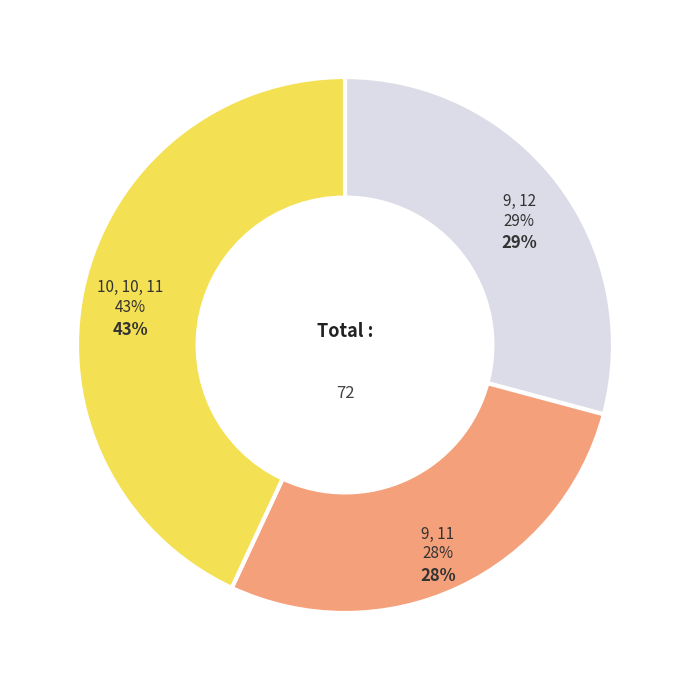

What is the smallest slice in the pie chart?

9